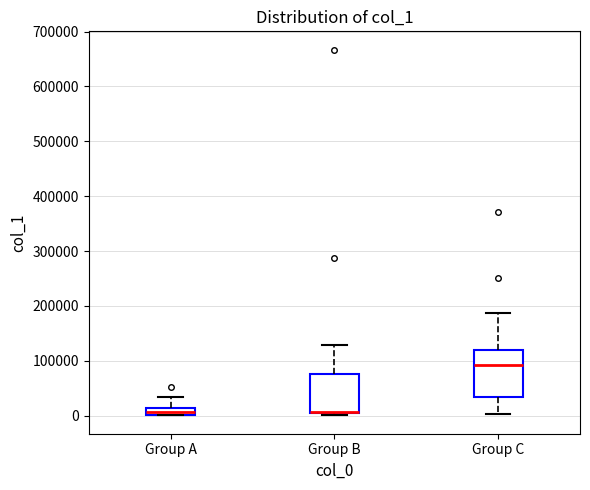

Which box is the tallest, from its lower edge to its upper edge?

Group C